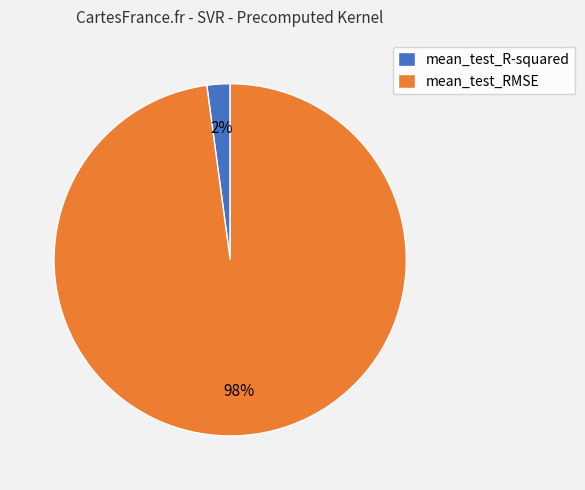

Between mean_test_R-squared and mean_test_RMSE, which is larger?

mean_test_RMSE